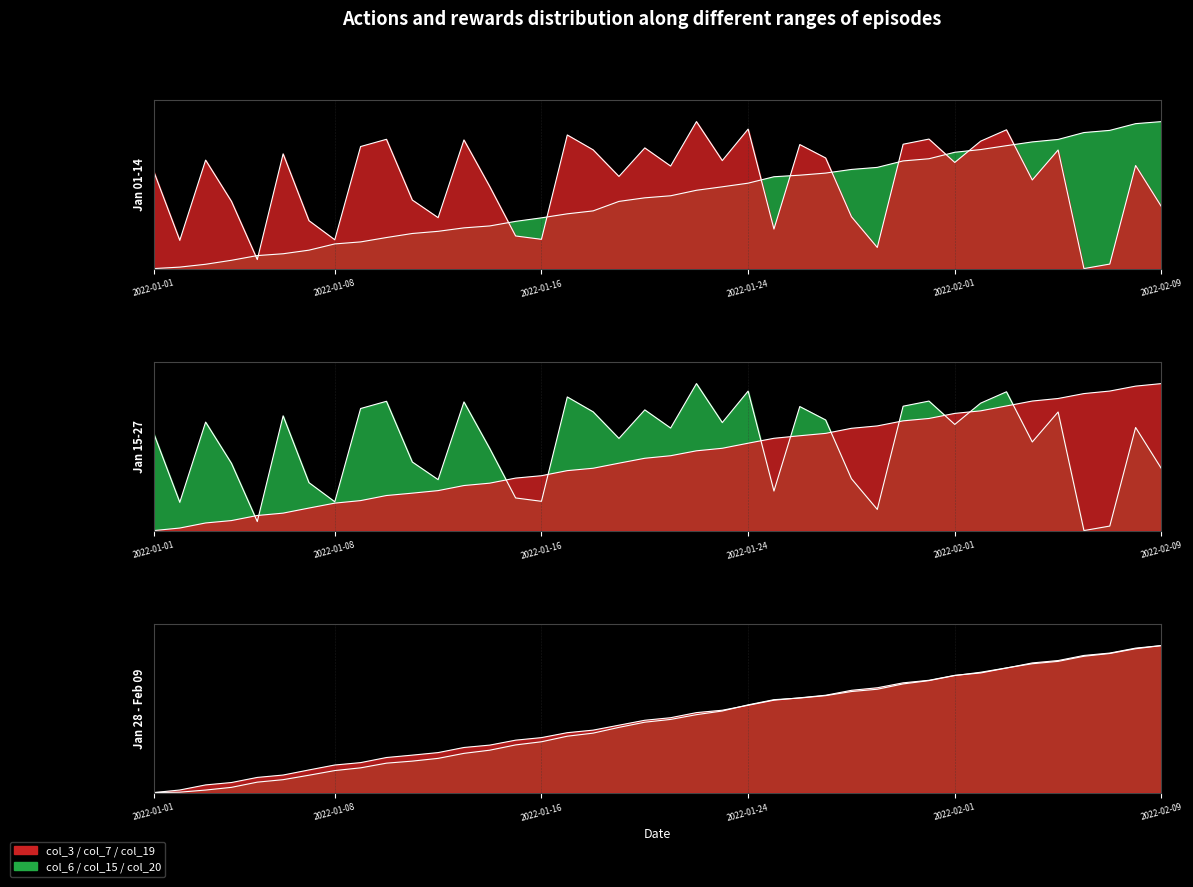

Reading right to left, transcribe all the data shown in this chart.

col_3: 0.4	0.7	0.0	0.0	0.8	0.6	0.9	0.9	0.7	0.9	0.8	0.1	0.4	0.8	0.8	0.3	0.9	0.7	1.0	0.7	0.8	0.6	0.8	0.9	0.2	0.2	0.6	0.9	0.3	0.5	0.9	0.8	0.2	0.3	0.8	0.1	0.5	0.7	0.2	0.7
col_6: 1.0	1.0	0.9	0.9	0.9	0.9	0.8	0.8	0.8	0.7	0.7	0.7	0.7	0.6	0.6	0.6	0.6	0.6	0.5	0.5	0.5	0.5	0.4	0.4	0.3	0.3	0.3	0.3	0.3	0.2	0.2	0.2	0.2	0.1	0.1	0.1	0.1	0.0	0.0	0.0
col_7: 1.0	1.0	0.9	0.9	0.9	0.9	0.8	0.8	0.8	0.8	0.7	0.7	0.7	0.7	0.6	0.6	0.6	0.6	0.5	0.5	0.5	0.5	0.4	0.4	0.4	0.4	0.3	0.3	0.3	0.3	0.2	0.2	0.2	0.2	0.1	0.1	0.1	0.1	0.0	0.0
col_15: 0.4	0.7	0.0	0.0	0.8	0.6	0.9	0.9	0.7	0.9	0.8	0.1	0.4	0.8	0.8	0.3	0.9	0.7	1.0	0.7	0.8	0.6	0.8	0.9	0.2	0.2	0.6	0.9	0.3	0.5	0.9	0.8	0.2	0.3	0.8	0.1	0.5	0.7	0.2	0.7
col_19: 1.0	1.0	0.9	0.9	0.9	0.9	0.8	0.8	0.8	0.8	0.7	0.7	0.7	0.7	0.6	0.6	0.6	0.6	0.5	0.5	0.5	0.5	0.4	0.4	0.4	0.4	0.3	0.3	0.3	0.3	0.2	0.2	0.2	0.2	0.1	0.1	0.1	0.1	0.0	0.0
col_20: 1.0	1.0	0.9	0.9	0.9	0.9	0.8	0.8	0.8	0.8	0.7	0.7	0.7	0.7	0.6	0.6	0.6	0.6	0.5	0.5	0.5	0.4	0.4	0.4	0.3	0.3	0.3	0.3	0.2	0.2	0.2	0.2	0.1	0.1	0.1	0.1	0.0	0.0	0.0	0.0